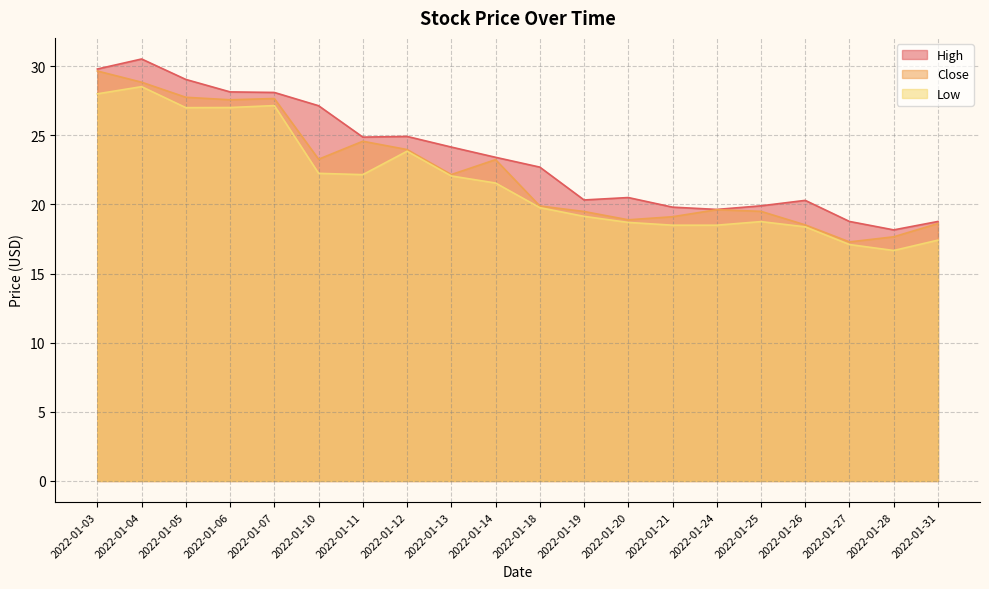

How many data points does each series have?

20